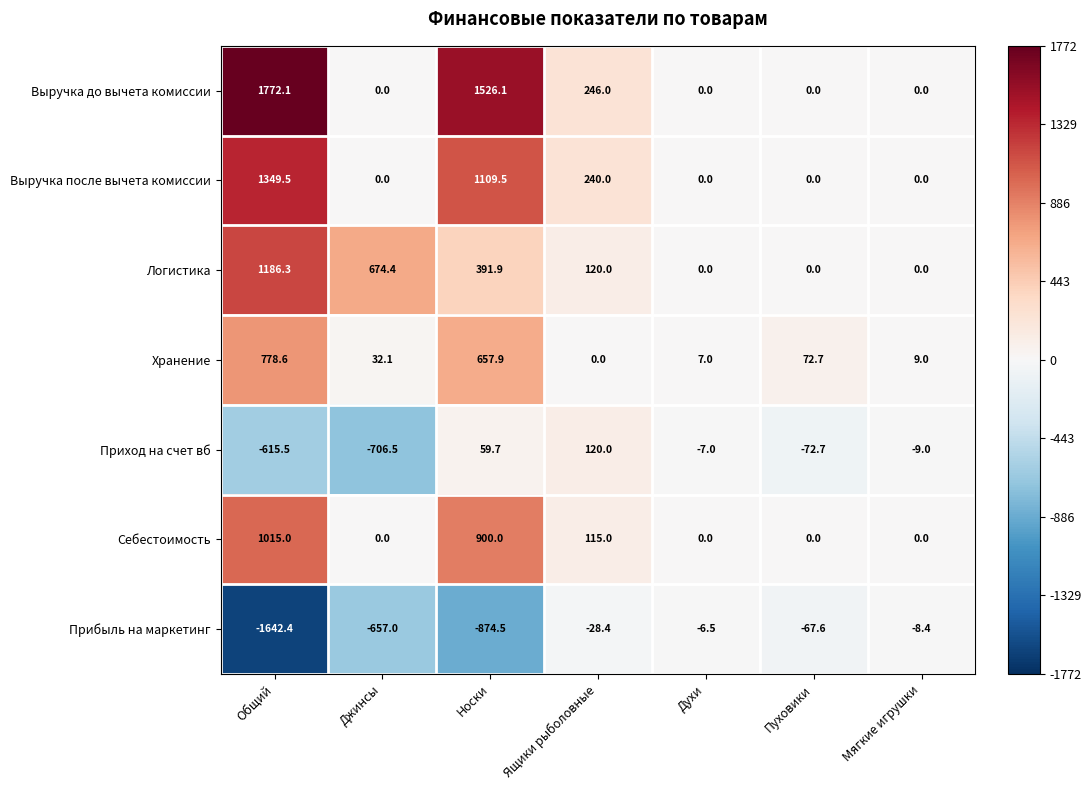

Which series has the largest total across all categories?

Выручка до вычета комиссии